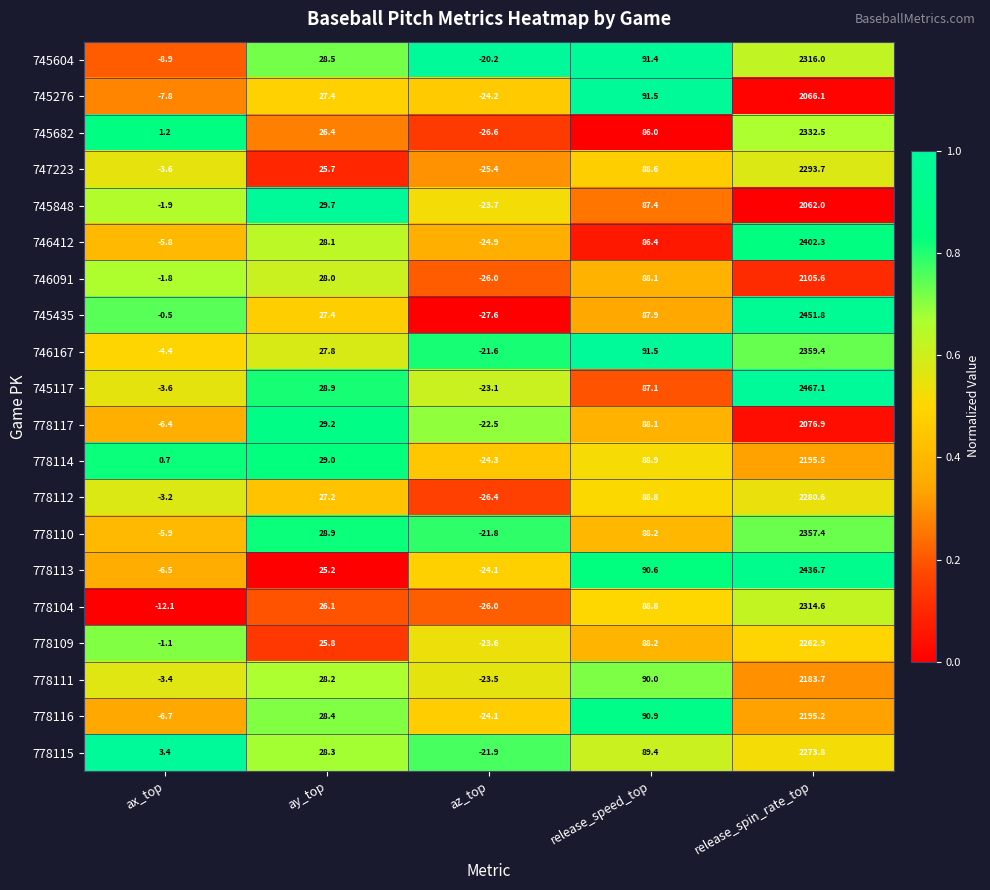

Between az_top and release_spin_rate_top, which series saw the biggest shift?

745117